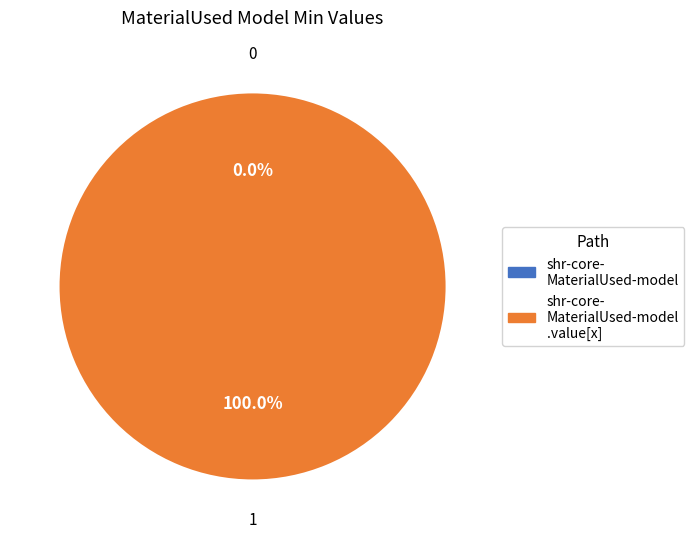

Rank the categories by value from highest to lowest.

shr-core-MaterialUsed-model.value[x], shr-core-MaterialUsed-model